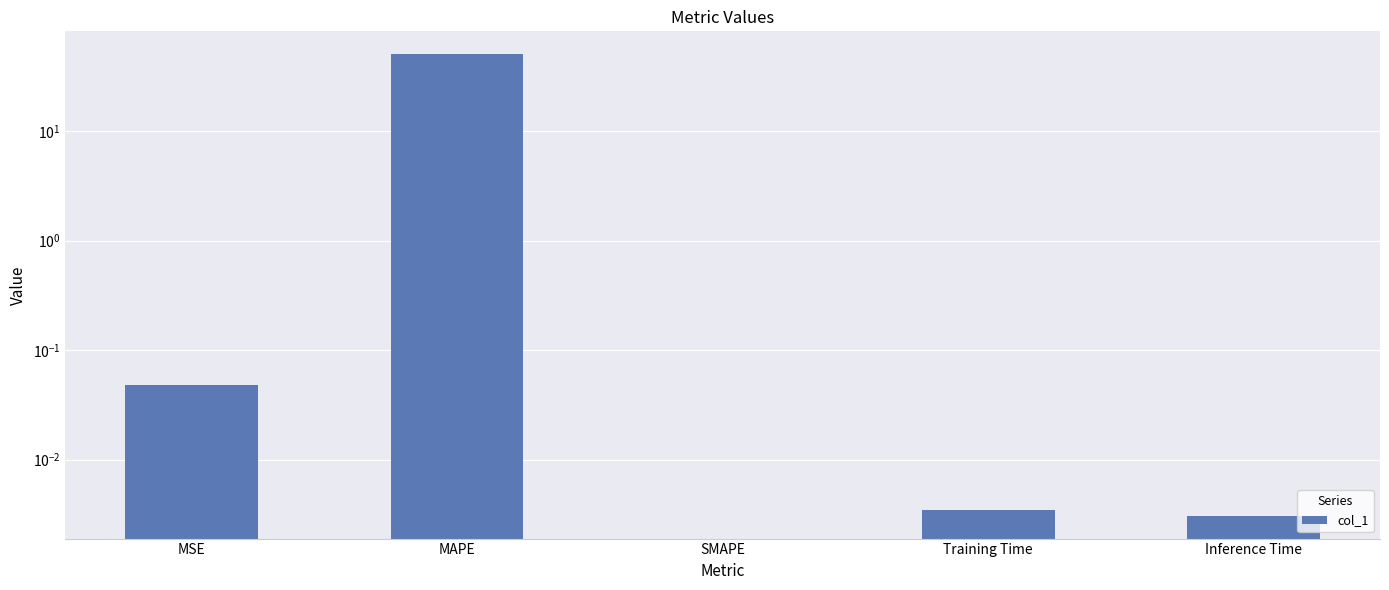

How many values are above zero?

4